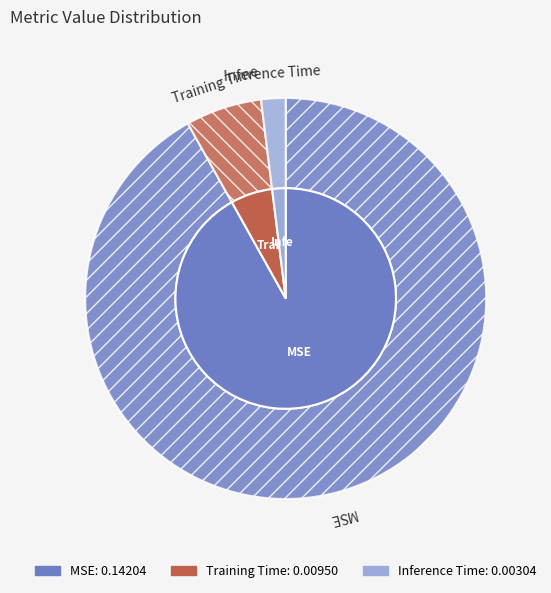

Count the number of slices in the pie.

3